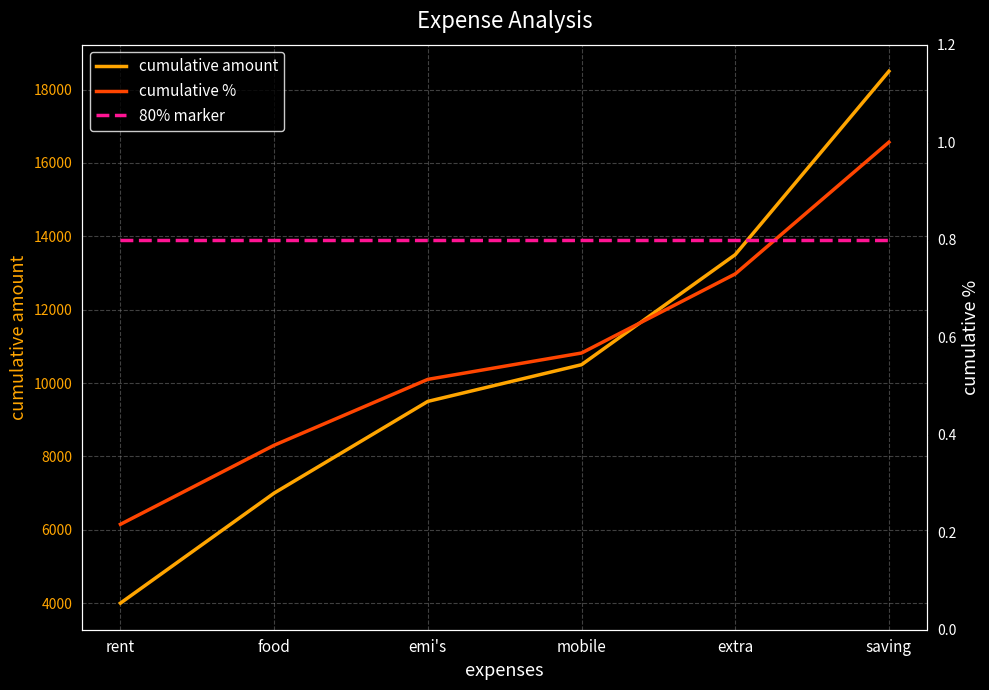

At how many categories does at least one series exceed 8523?

4